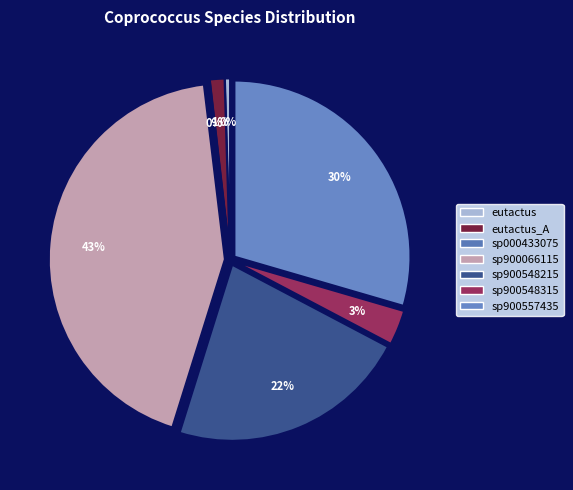

The s__Coprococcus sp900548215 slice represents 32% of the pie. True or false?

False